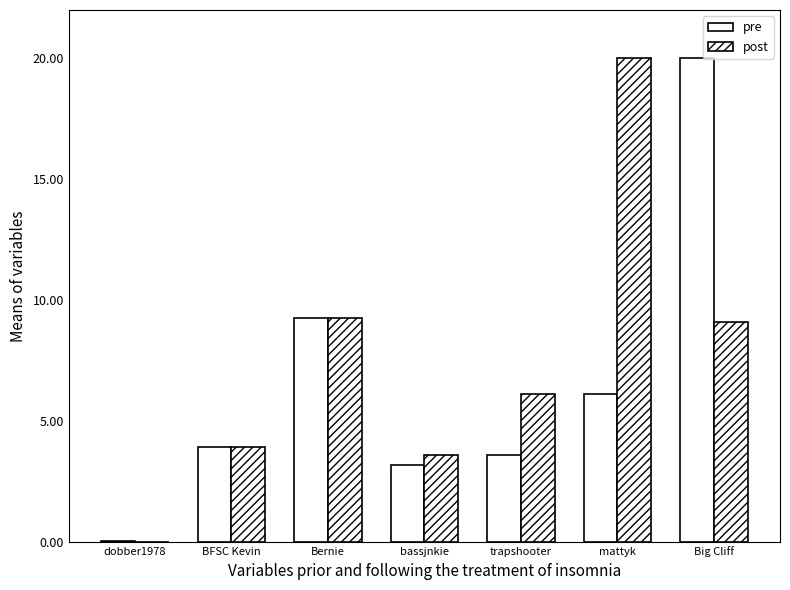

At how many categories does at least one series exceed 10?

2